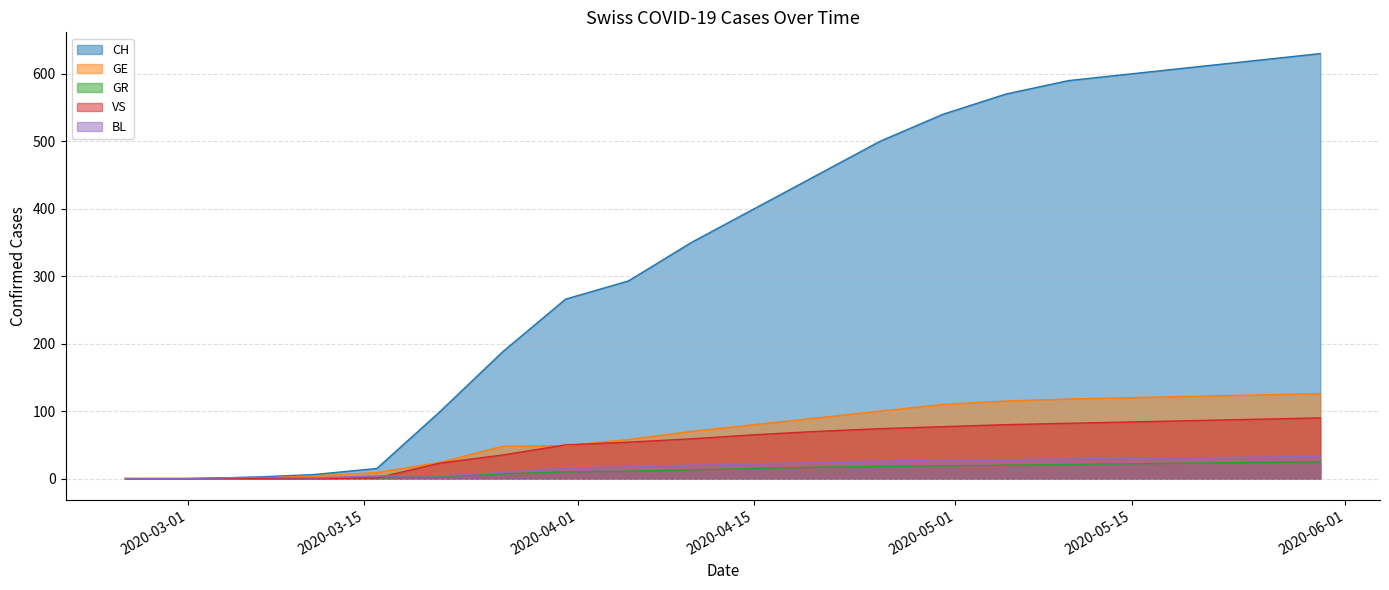

What is the average value of the VS series?

51